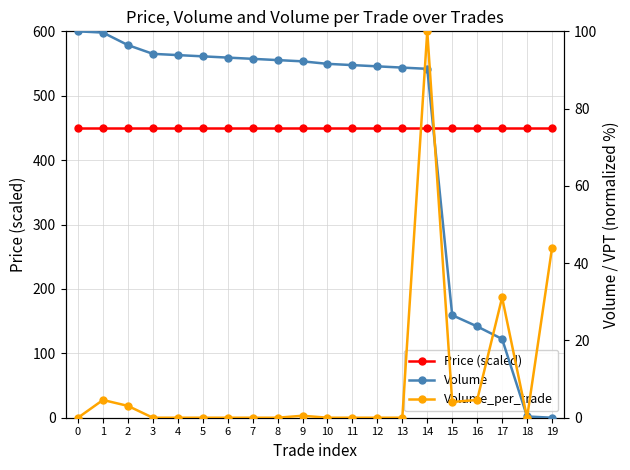

Where do Volume and Volume_per_trade first cross each other?

13 and 14